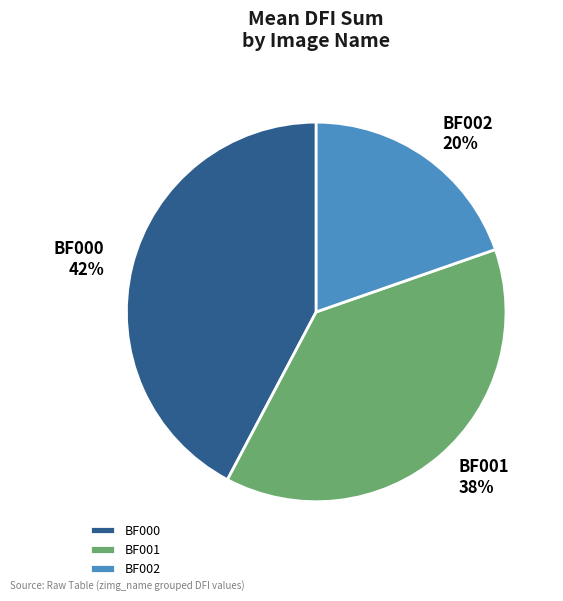

What percentage is the BF000 slice, to the nearest percent?

42%